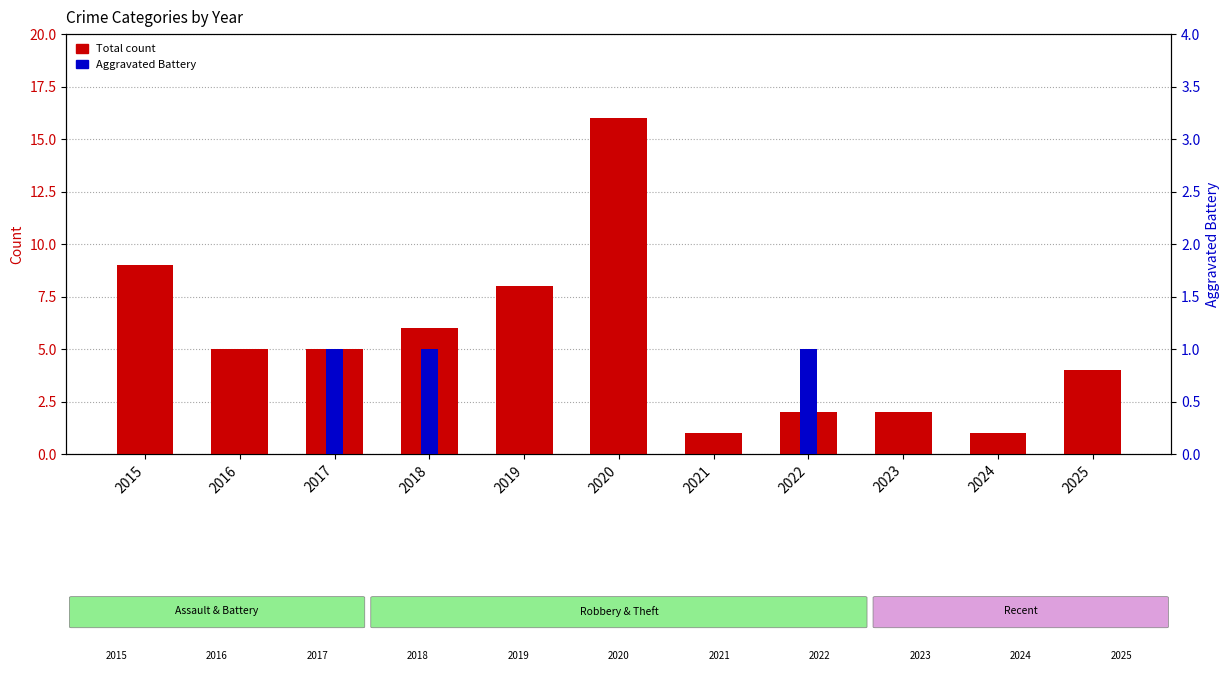

Between 2017 and 2022, which series saw the biggest shift?

Total count